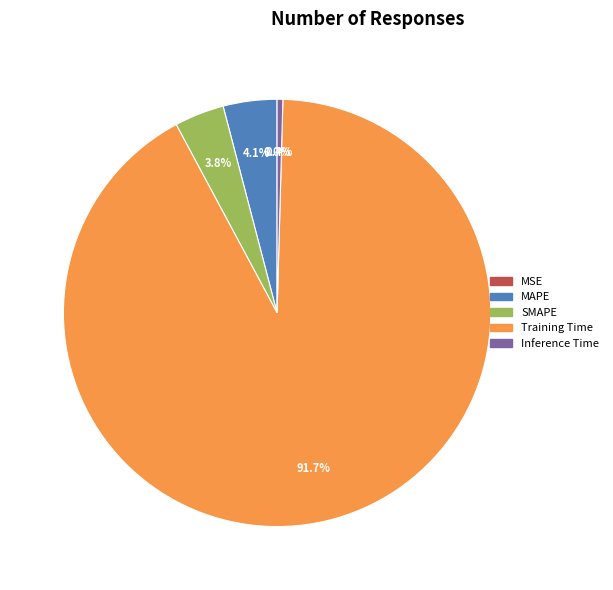

Between Training Time and MAPE, which is larger?

Training Time